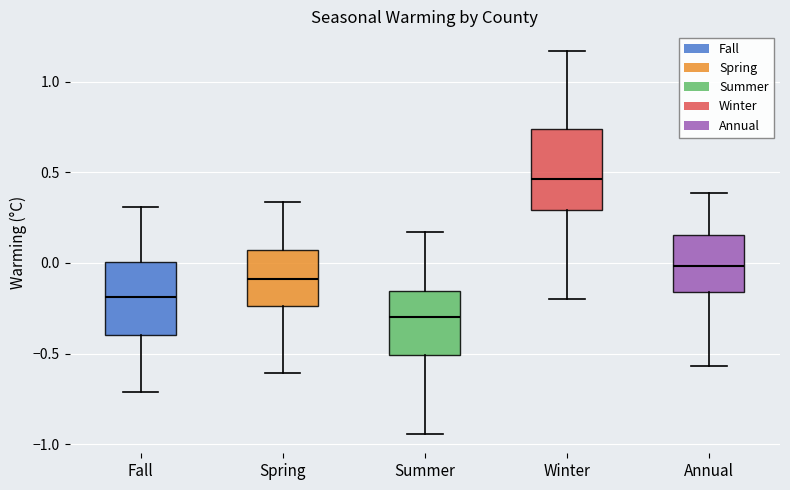

Where does the lower whisker of the box for Winter end on the y-axis? The values are not printed on the chart, so give them approximately, as read against the axis.

-0.20